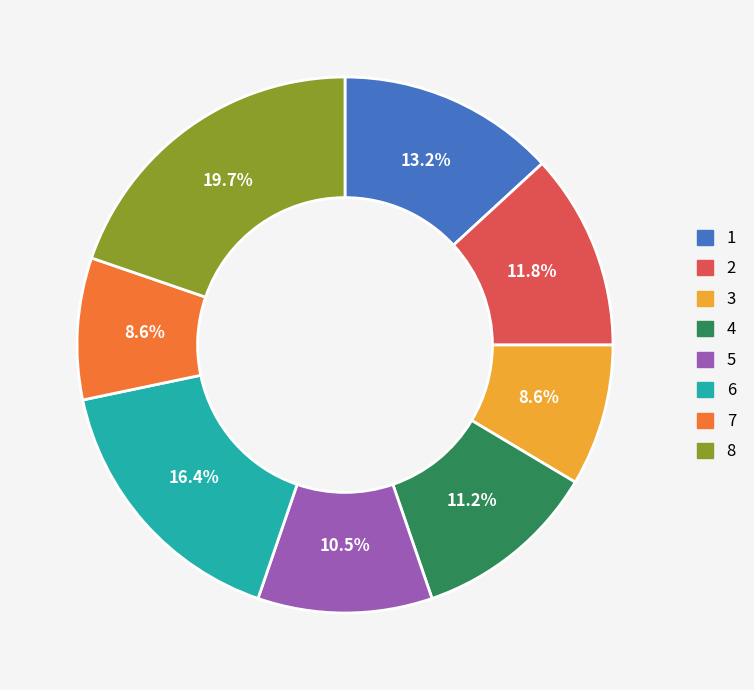

What is the largest slice in the pie chart?

8